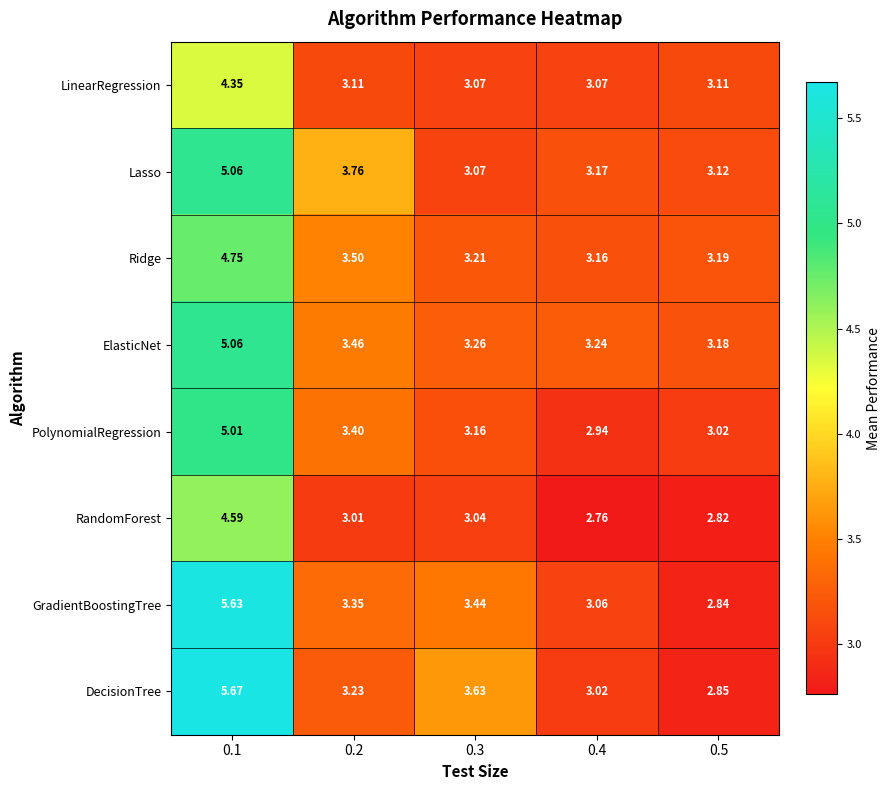

At which category does the chart reach its minimum across all series?

0.4